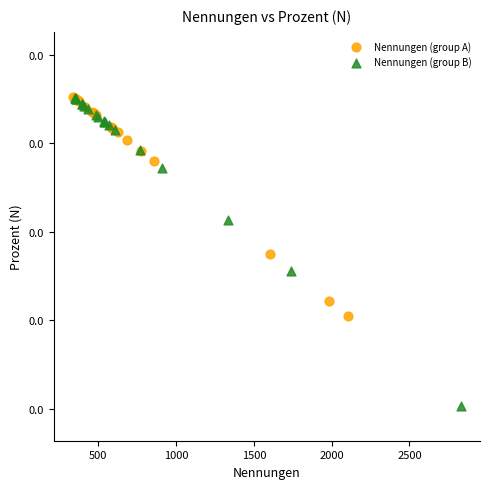

Which series contains the lowest Y value?

Nennungen (group B)